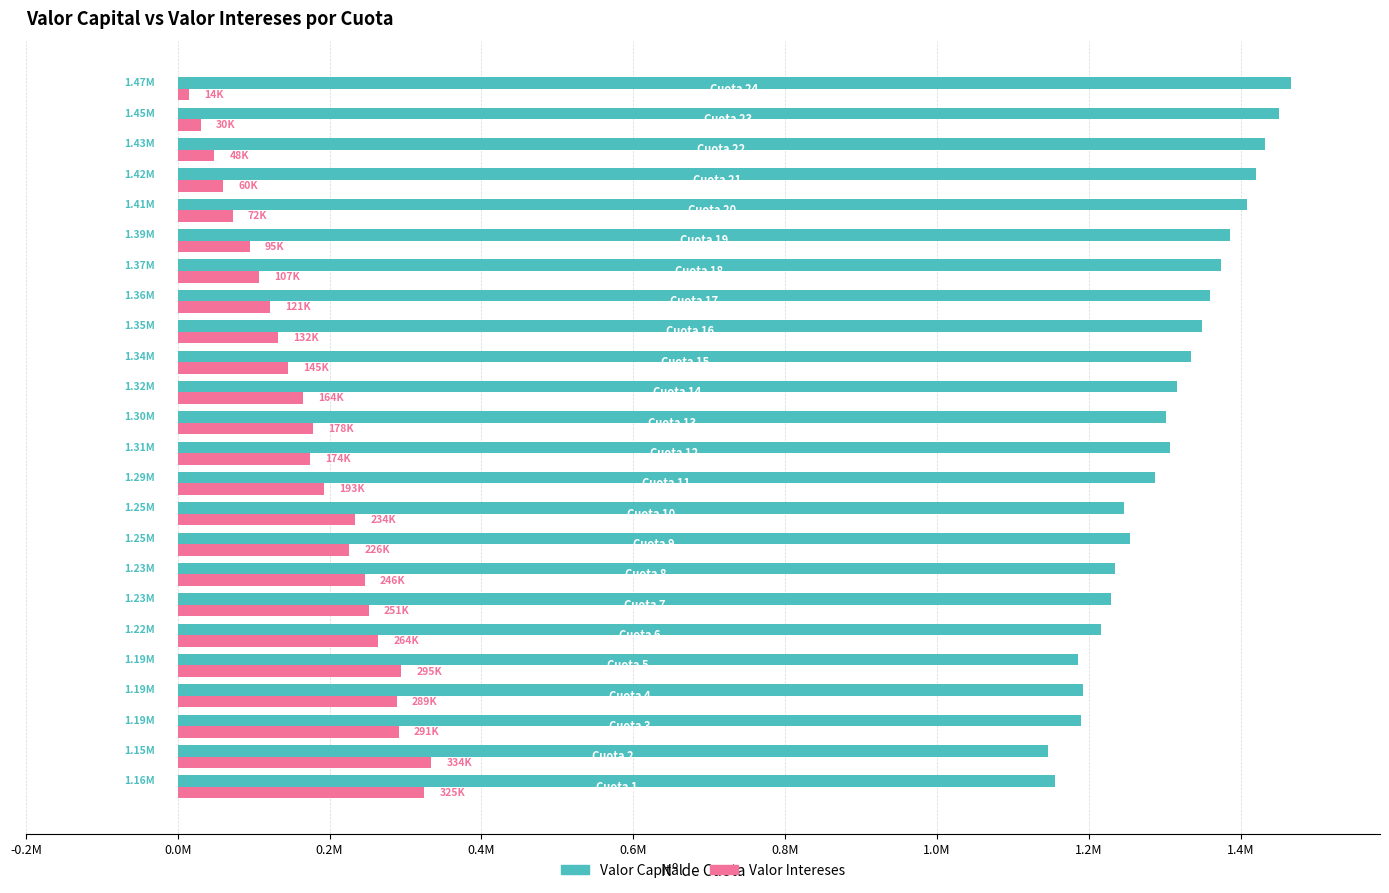

What are all the series names shown in the legend?

Valor Capital, Valor Intereses